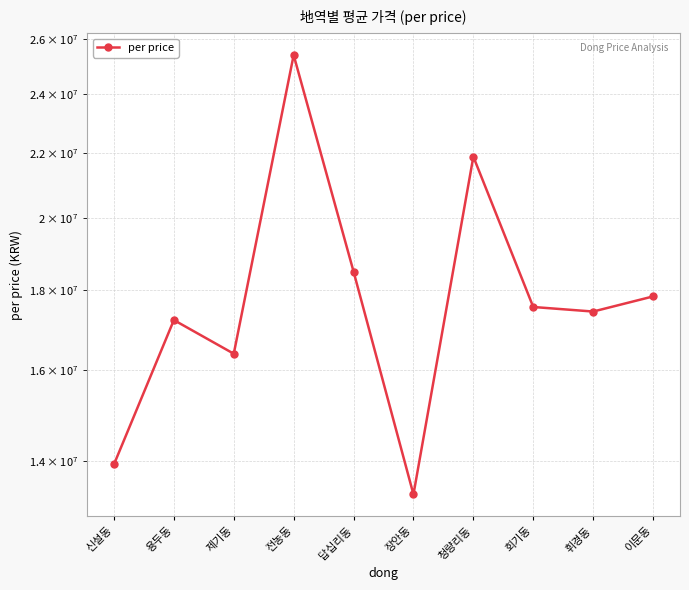

What is the value of the 2nd point from the left?

17214011